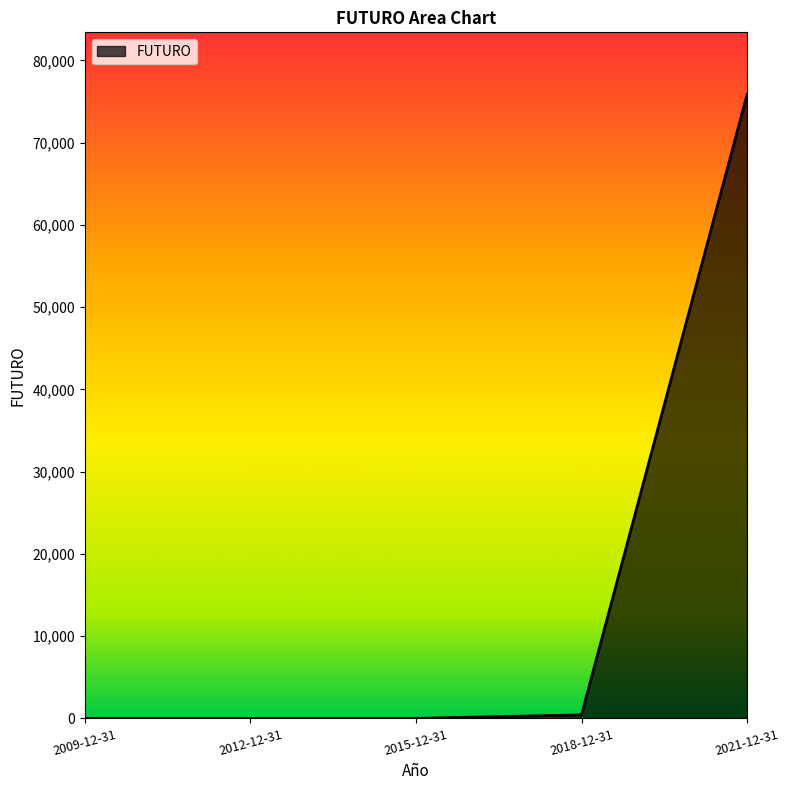

What is the maximum value shown in the chart?

75826